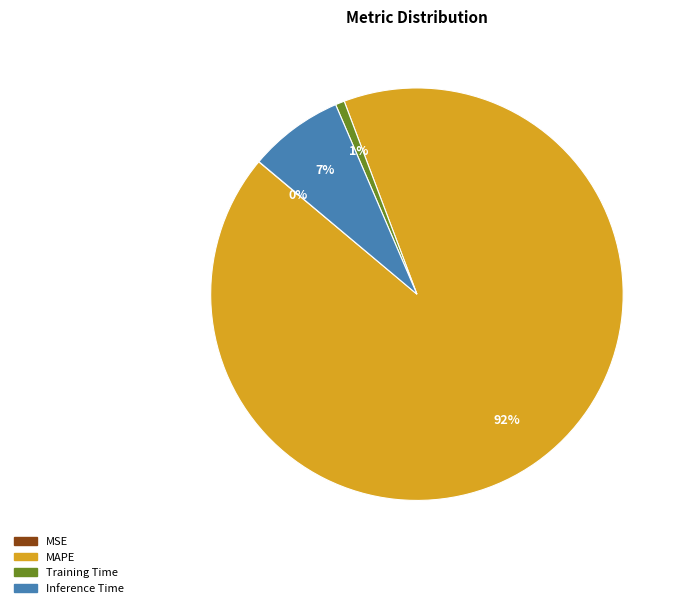

True or false: Inference Time accounts for 1% of the total.

False